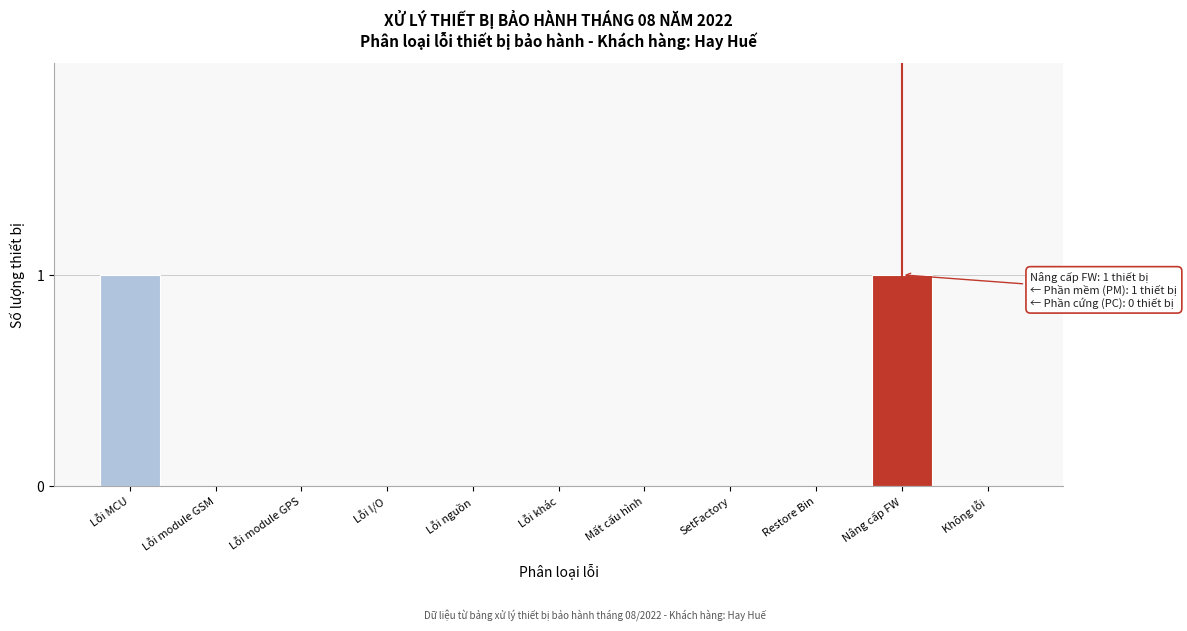

Reading left to right, list all the values displayed in this chart.

Lỗi MCU=1	Lỗi module GSM=0	Lỗi module GPS=0	Lỗi I/O=0	Lỗi nguồn=0	Lỗi khác=0	Mất cấu hình=0	SetFactory=0	Restore Bin=0	Nâng cấp FW=1	Không lỗi=0